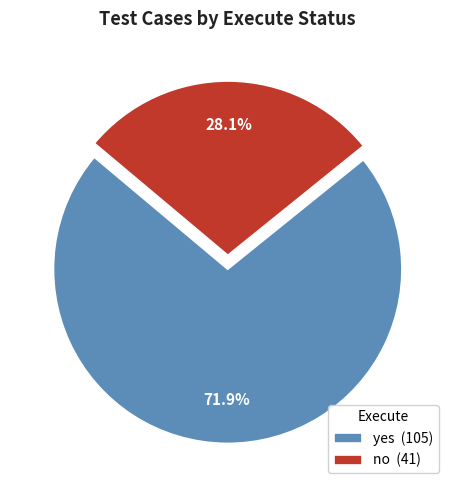

Which category has the biggest portion of the pie?

yes